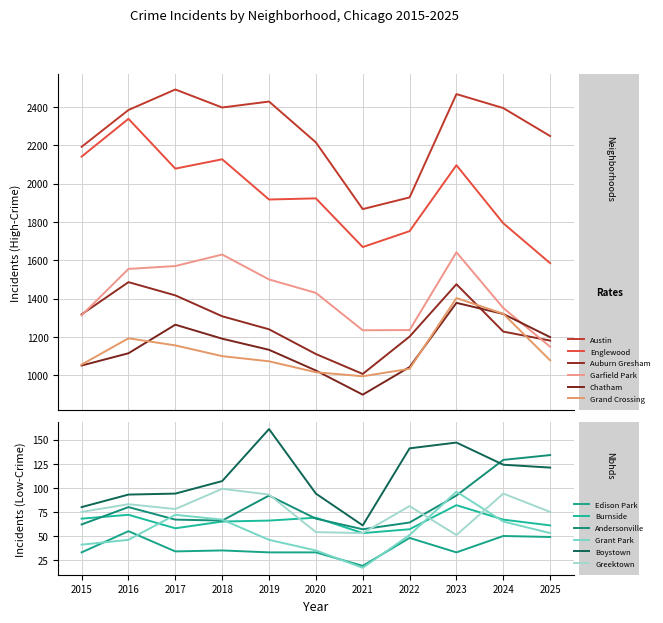

What is the difference between the second highest and minimum values in the Grand Crossing series?

326